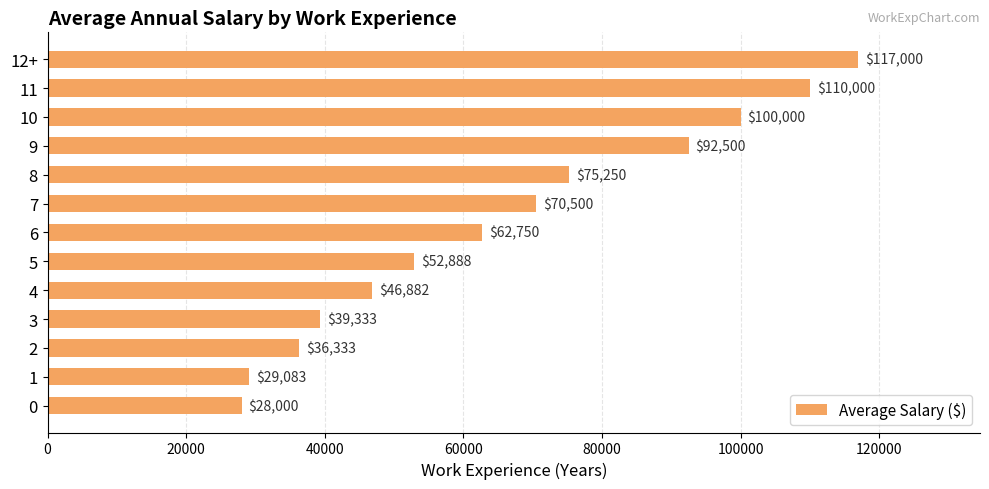

Rank the categories by value from highest to lowest.

12+, 11, 10, 9, 8, 7, 6, 5, 4, 3, 2, 1, 0